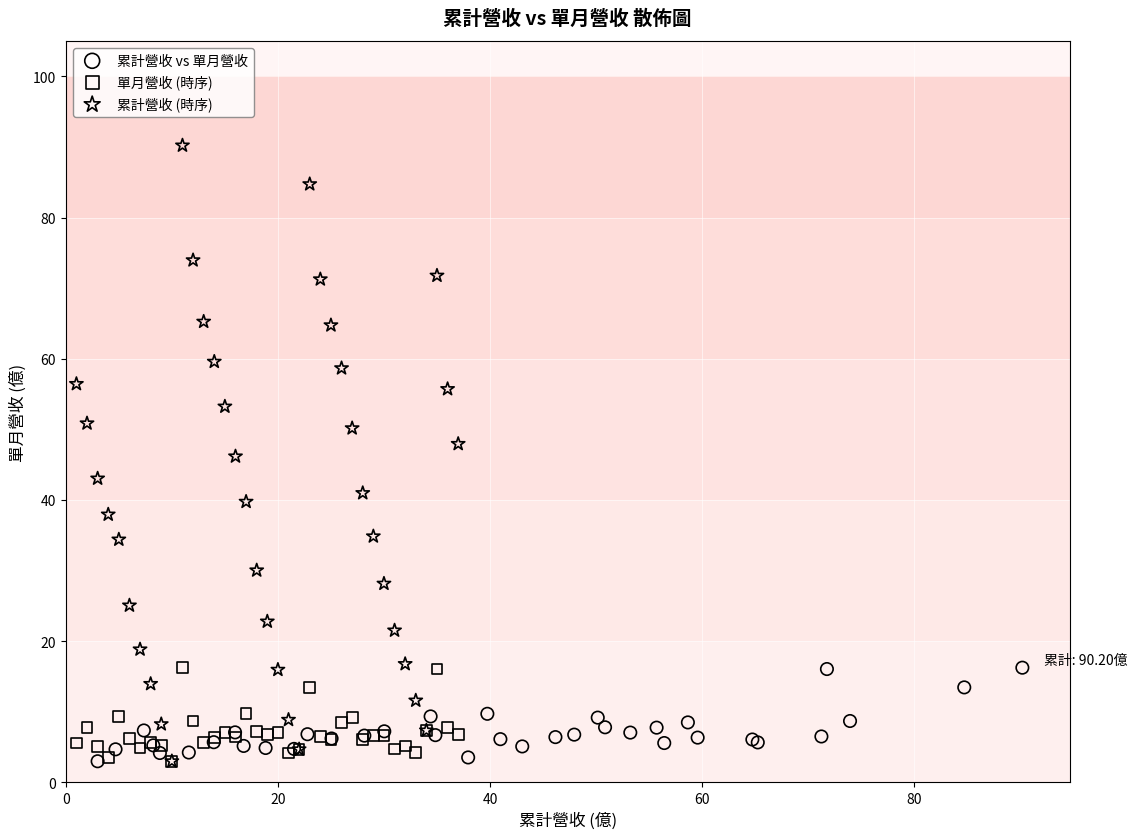

What are all the series names shown in the legend?

累計營收 vs 單月營收, 單月營收 (時序), 累計營收 (時序)